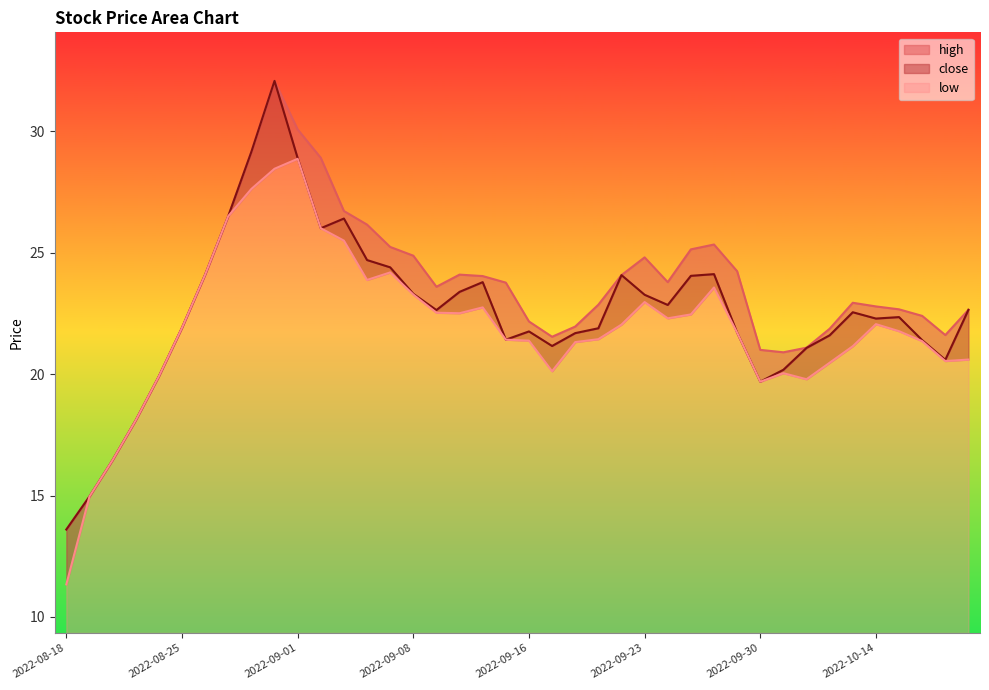

List the labels in order of close value, smallest first.

2022-08-18, 2022-08-19, 2022-08-22, 2022-08-23, 2022-09-30, 2022-08-24, 2022-10-10, 2022-10-19, 2022-10-11, 2022-09-19, 2022-10-18, 2022-09-15, 2022-10-12, 2022-09-20, 2022-09-29, 2022-09-16, 2022-09-21, 2022-08-25, 2022-10-14, 2022-10-17, 2022-10-13, 2022-09-09, 2022-10-20, 2022-09-26, 2022-09-23, 2022-09-08, 2022-09-13, 2022-09-14, 2022-09-27, 2022-09-22, 2022-08-26, 2022-09-28, 2022-09-07, 2022-09-06, 2022-09-02, 2022-09-05, 2022-08-29, 2022-09-01, 2022-08-30, 2022-08-31